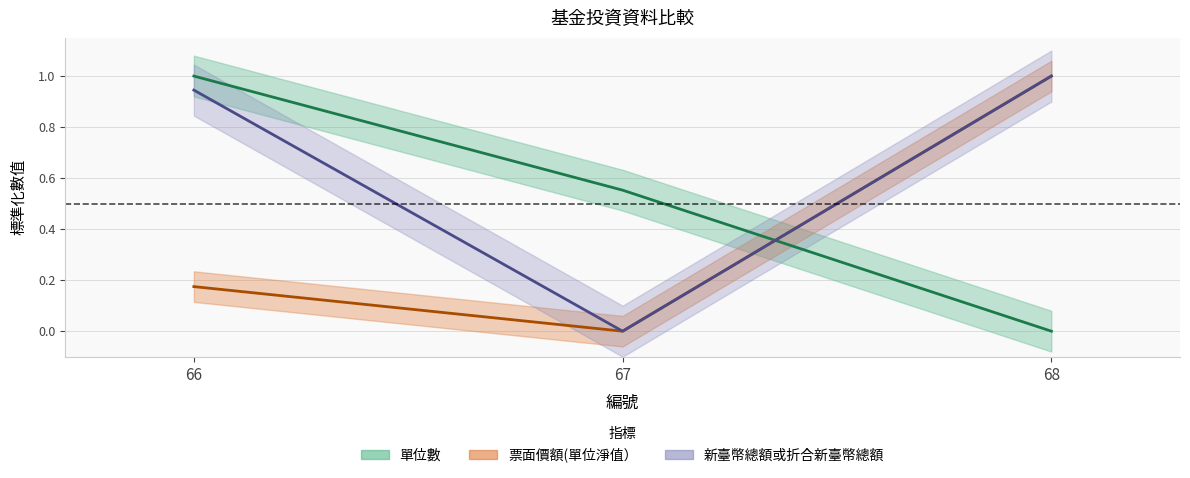

What is the value of the 新臺幣總額或折合新臺幣總額 point at the 1st from the left?

0.9